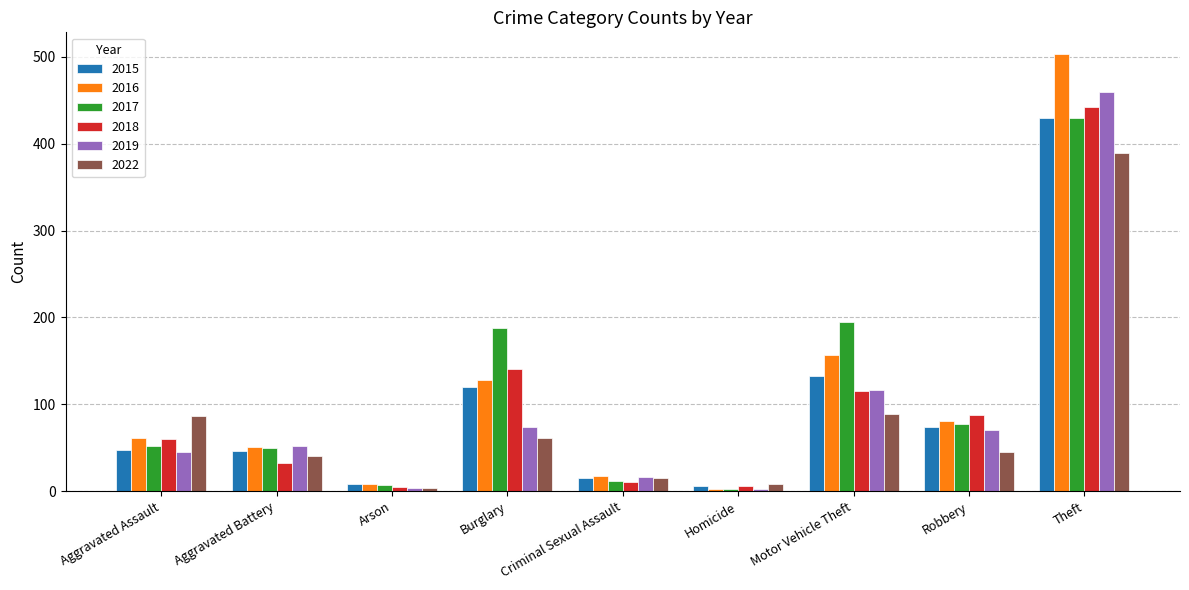

What position from the right is Theft?

1